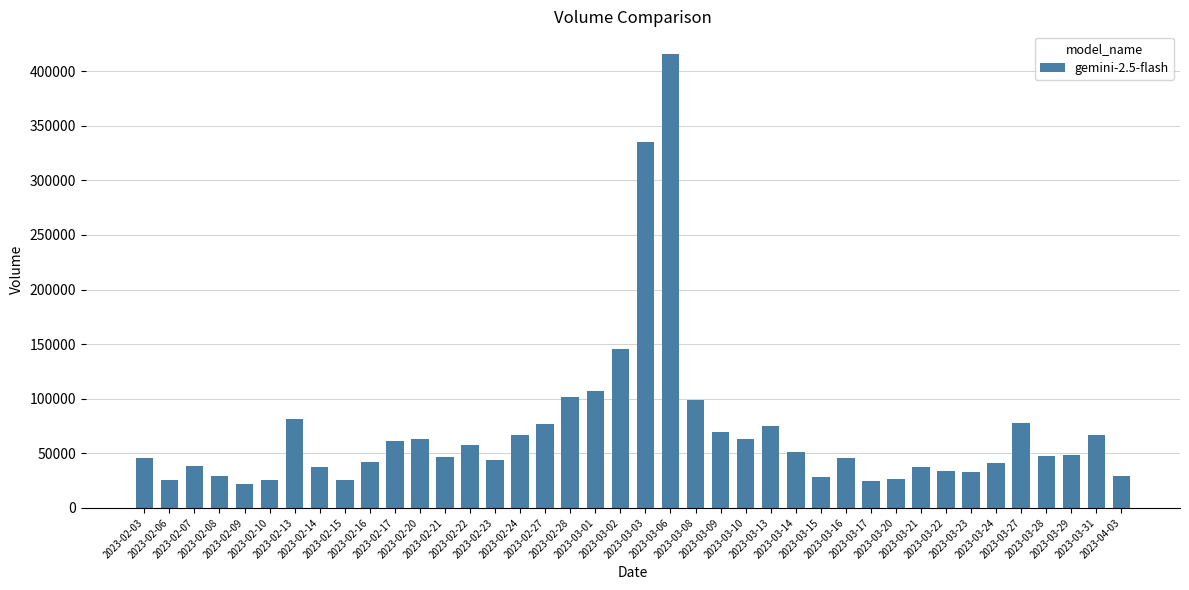

What is the minimum value shown in the chart?

22212